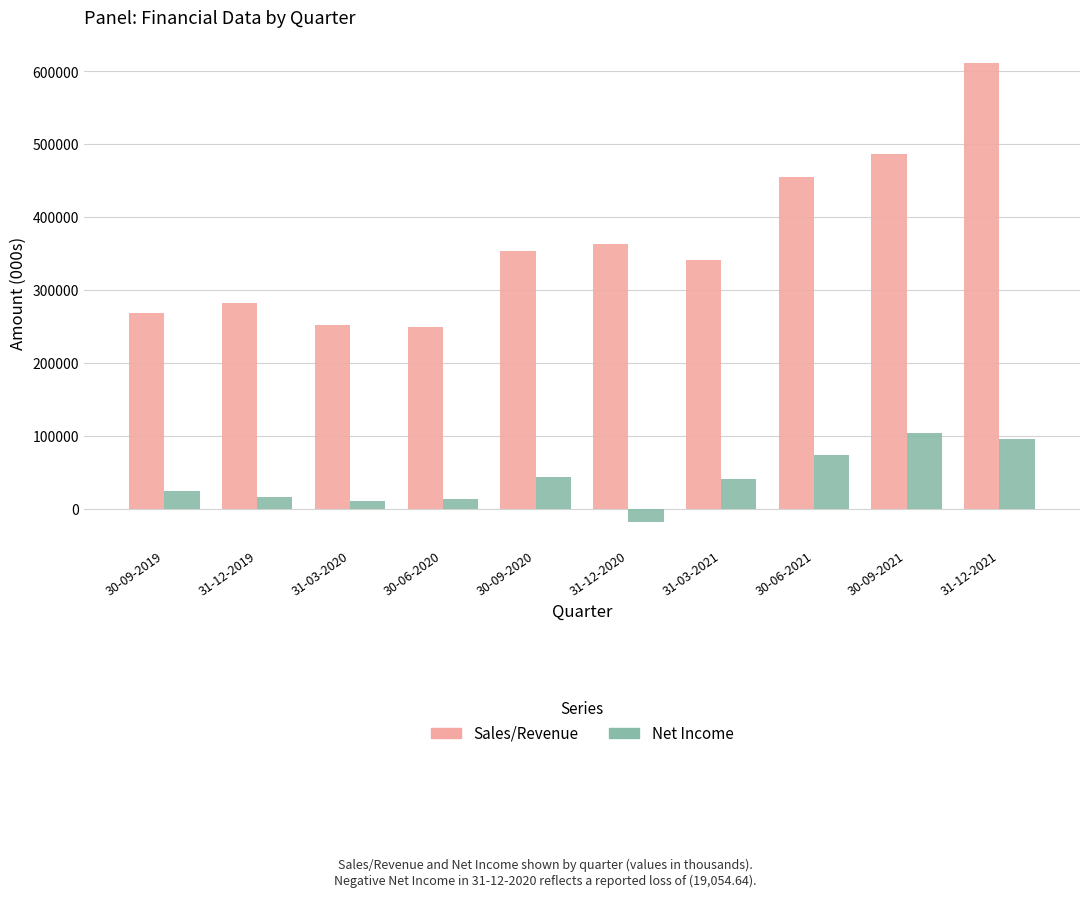

What is the difference between the maximum and minimum values in the Sales/Revenue series?

362827.0